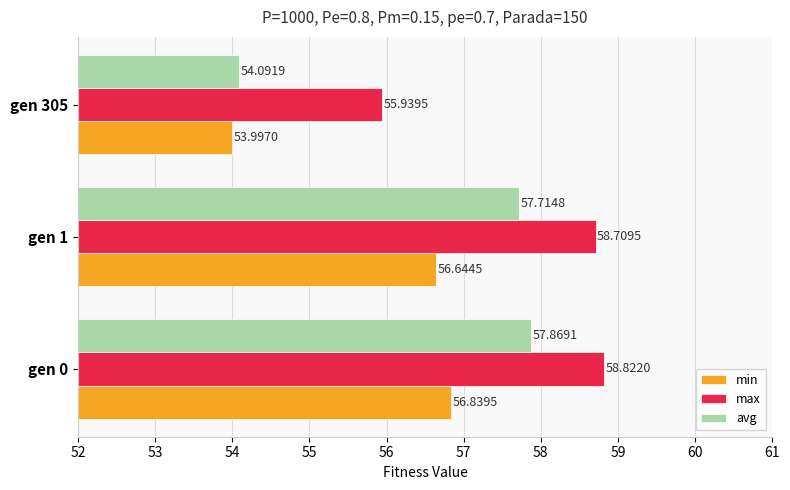

What is the highest value of the max series?

58.8